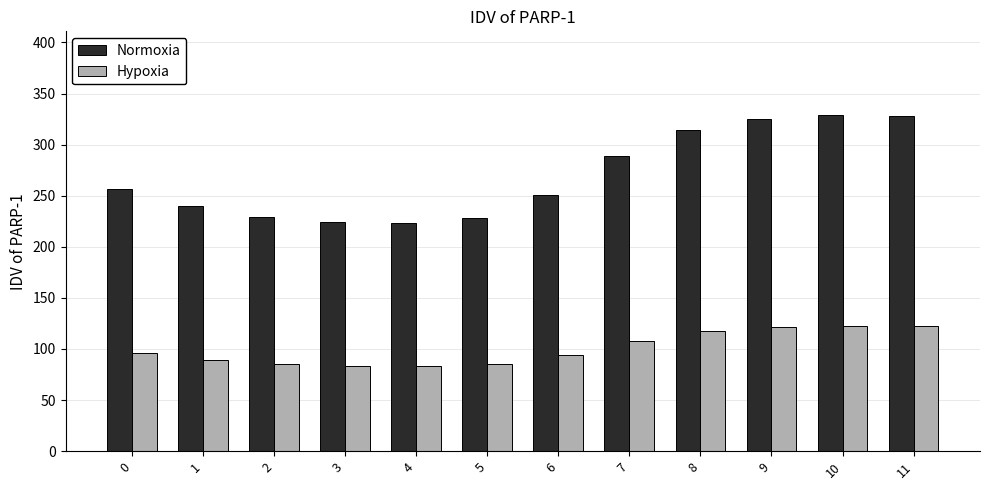

The Normoxia series shows 324.7 at 9. True or false?

True